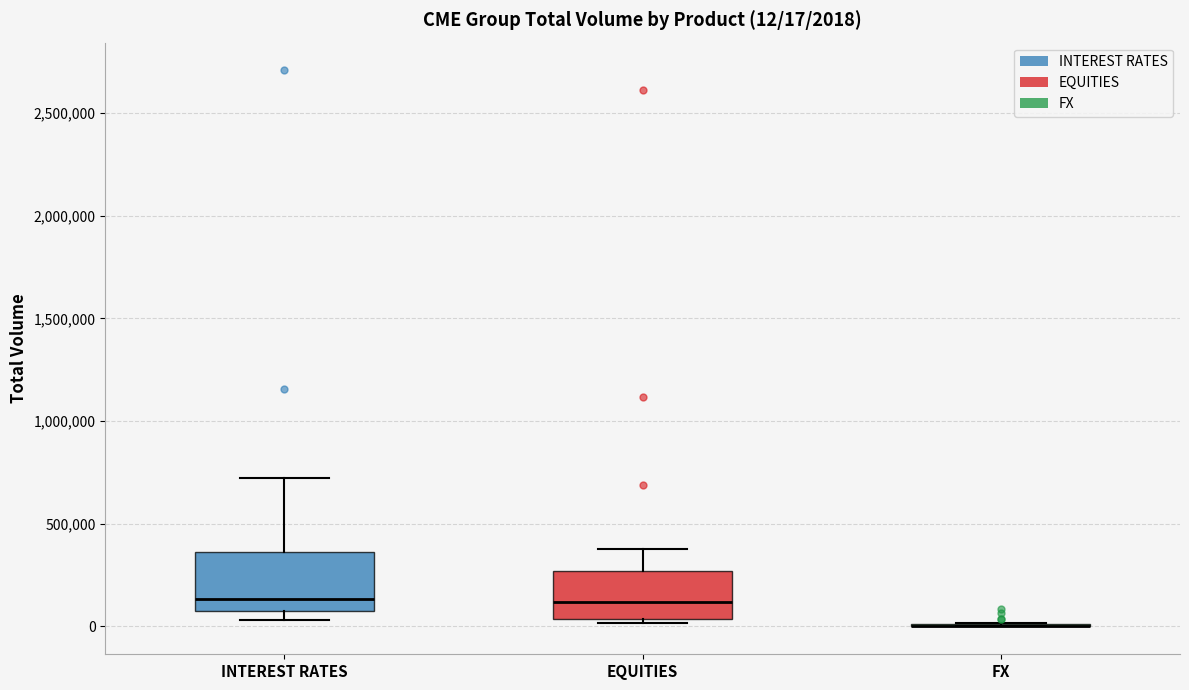

Which box is the tallest, from its lower edge to its upper edge?

INTEREST RATES